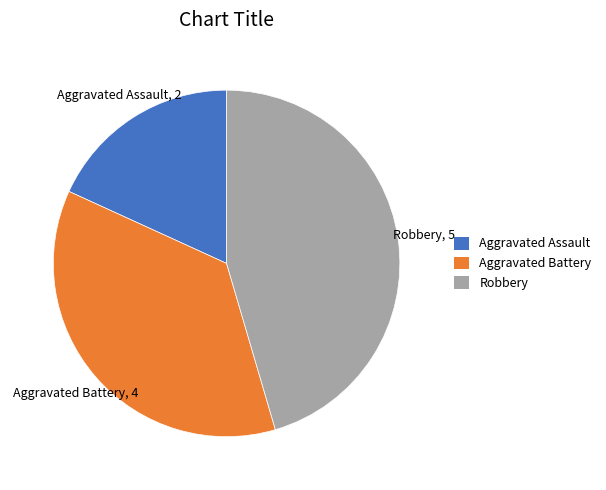

Is it true that Aggravated Assault is 24% of the pie?

False